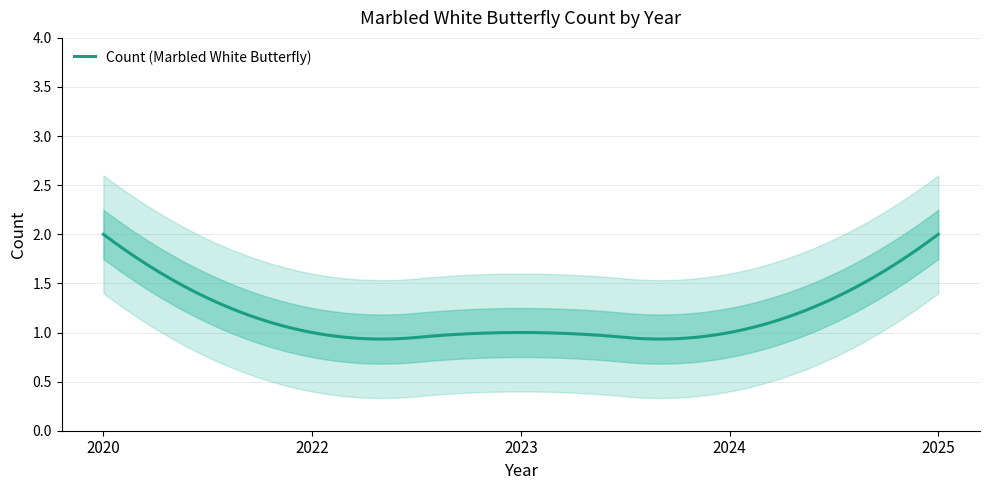

What is the difference between the values at 2025 and 2023?

1